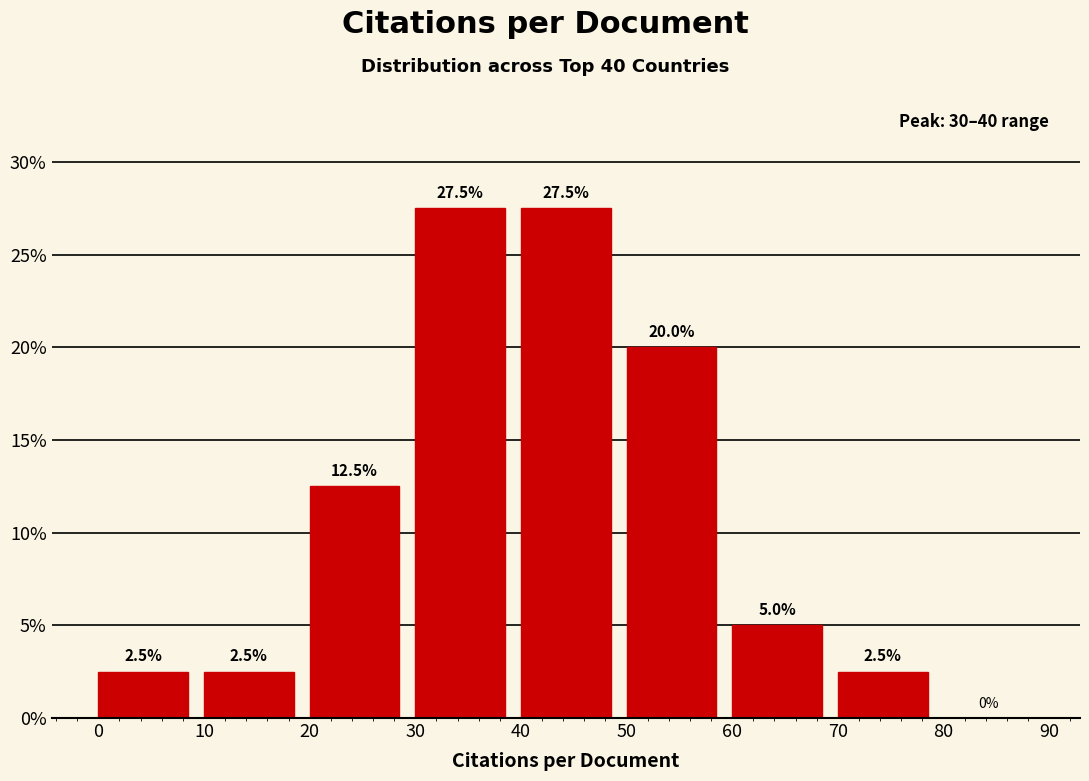

Reading left to right, transcribe this chart: for each bar, give the range it covers on the x-axis and its height.

0 to 10: 2.5
10 to 20: 2.5
20 to 30: 12.5
30 to 40: 27.5
40 to 50: 27.5
50 to 60: 20.0
60 to 70: 5.0
70 to 80: 2.5
80 to 90: 0.0